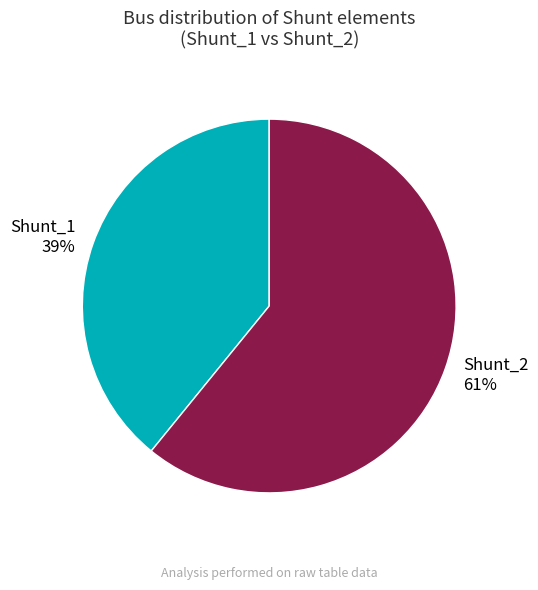

Between Shunt_1 and Shunt_2, which is larger?

Shunt_2